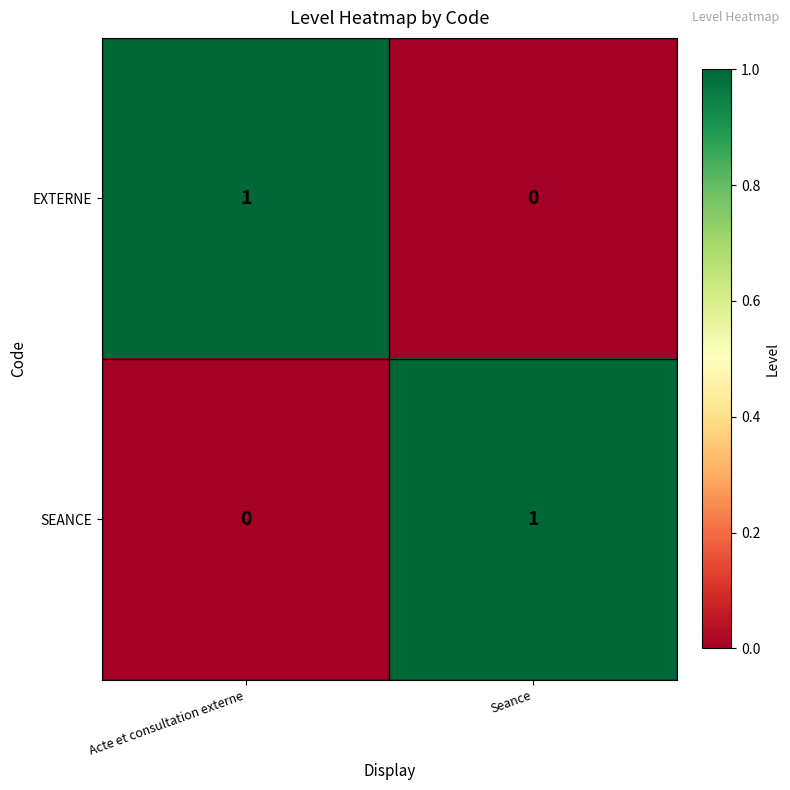

Where is EXTERNE nearest to the value 0?

Seance